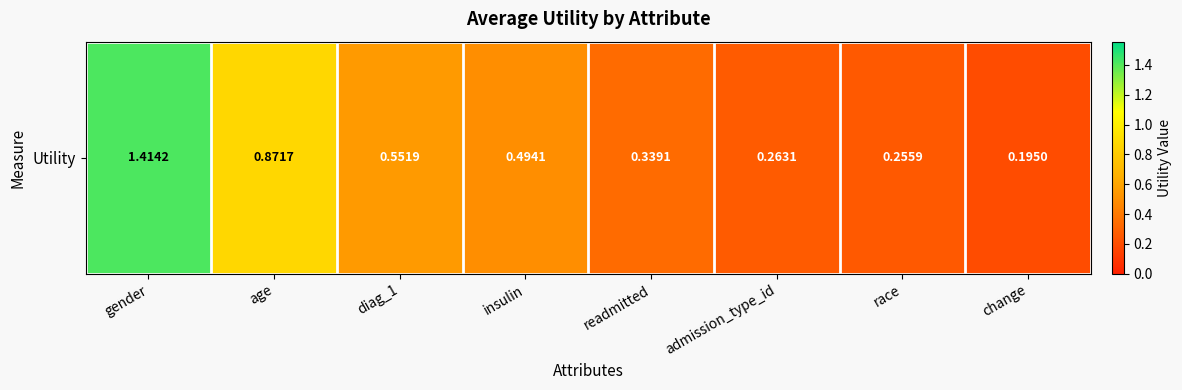

What is the minimum value shown in the chart?

0.2